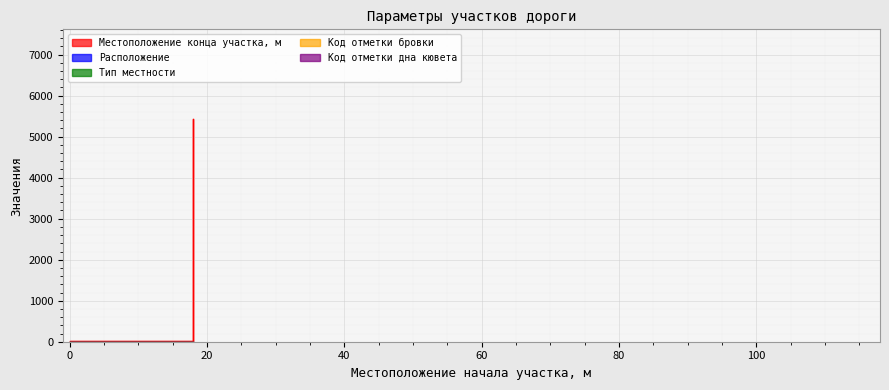

What is the spread (max minus min) of values at 0?

17